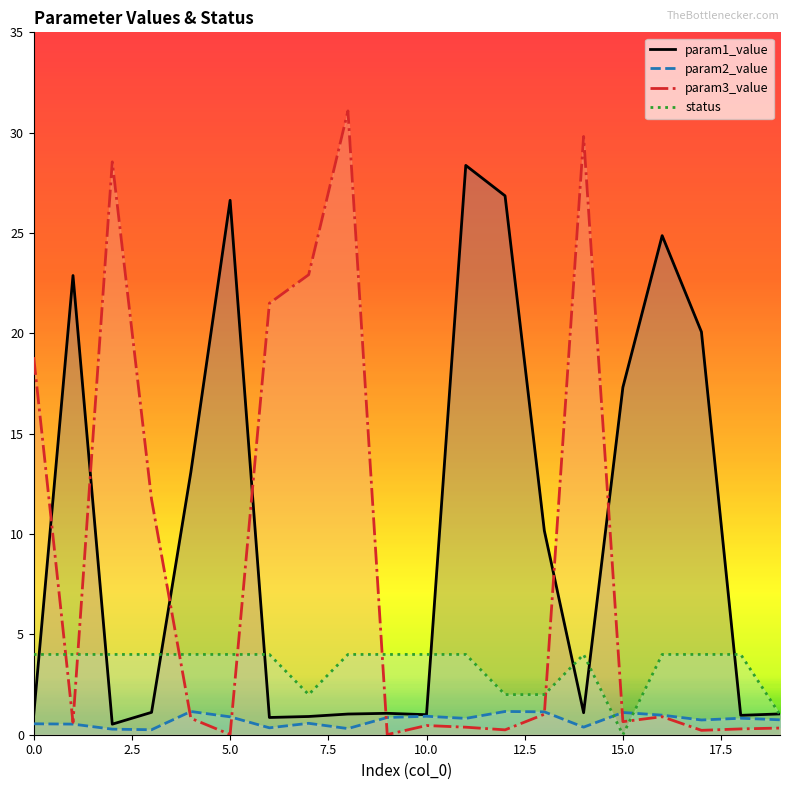

What is the average value of the param1_value series?

10.0